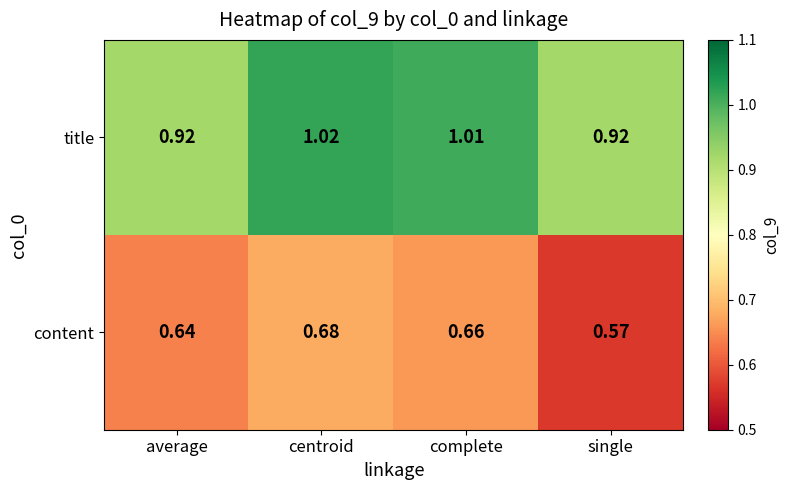

Which series has the largest range (max minus min)?

content